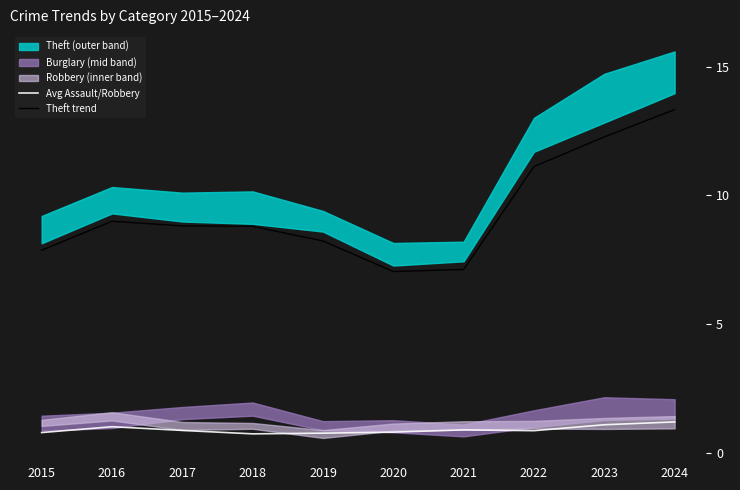

What is the value of the Theft trend point at the 10th from the left?

13.3